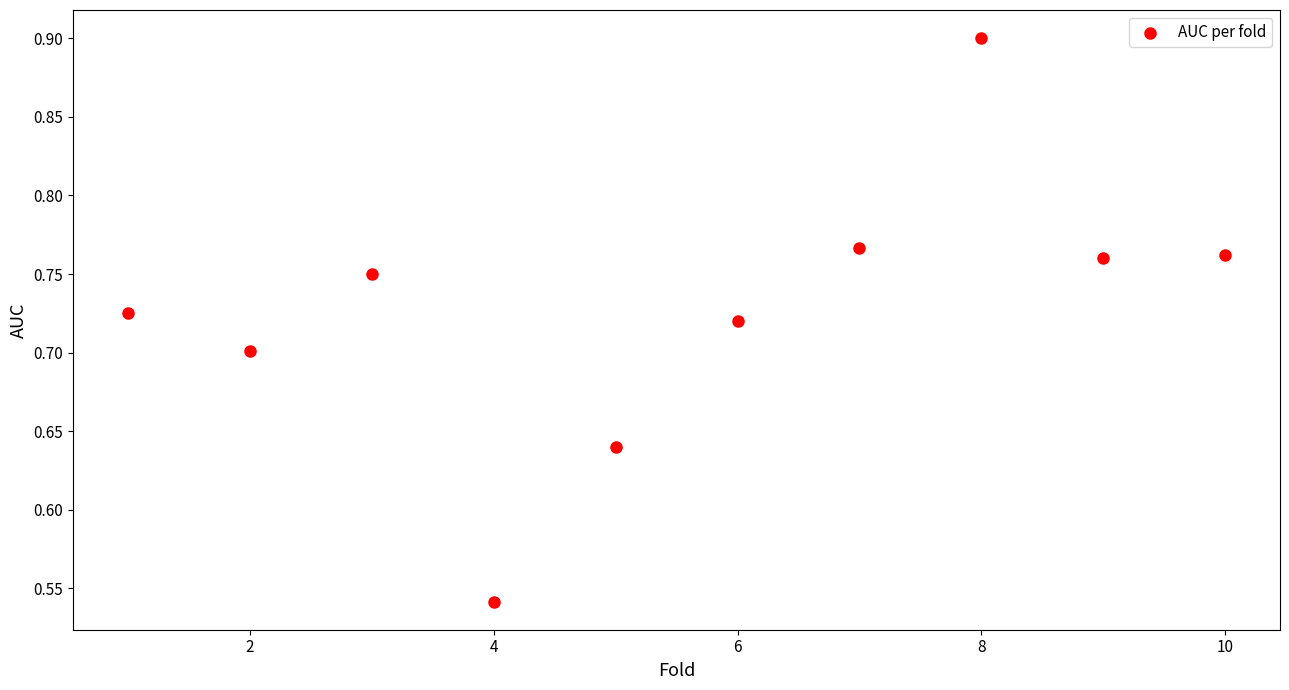

What is the range of Y values (max minus min)?

0.4